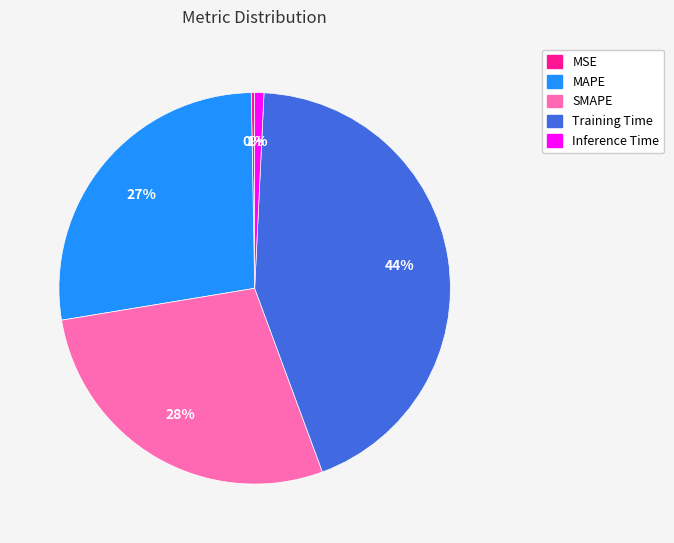

How many segments does this pie chart have?

5